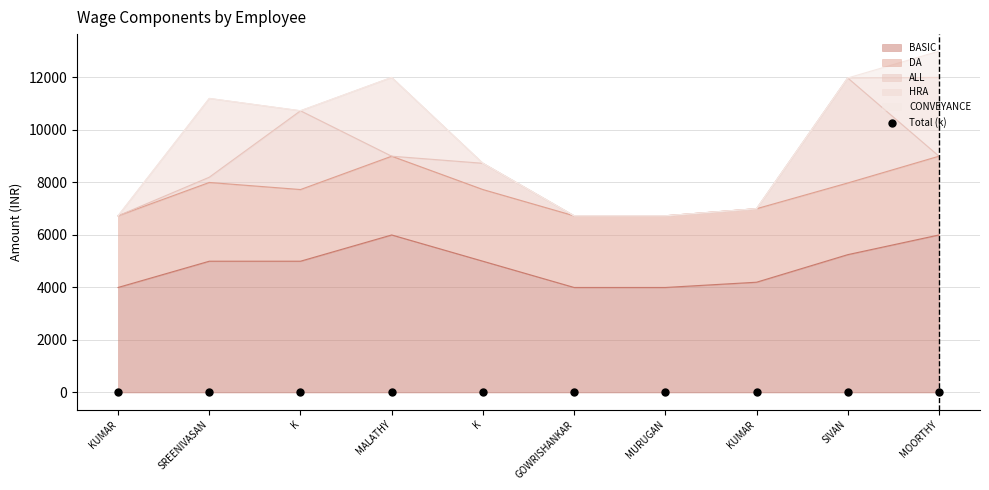

Which has a higher value, MALATHY or K?

MALATHY